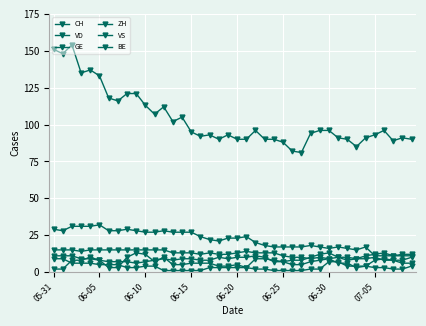

How many lines are shown in the chart?

6